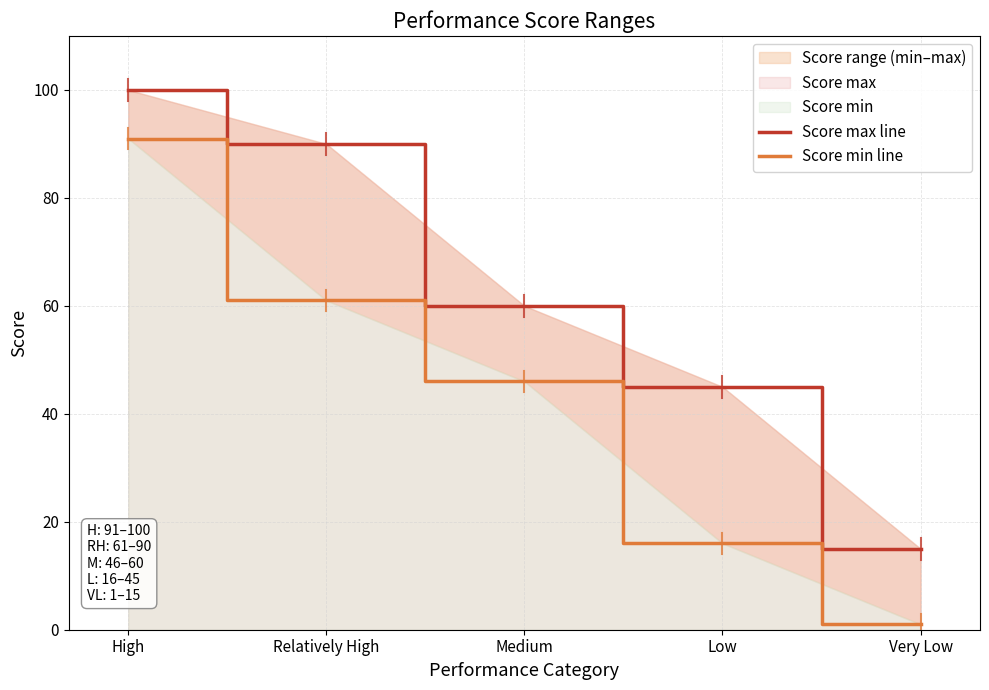

True or false: Score max line and Score min line intersect in this chart.

False